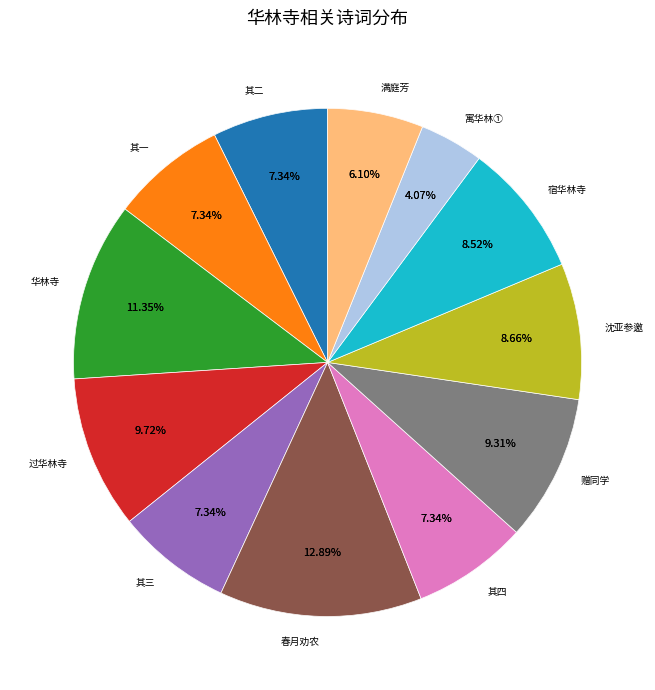

Which category has the smallest portion of the pie?

寓华林寺飓风欲归不果与天藏上人